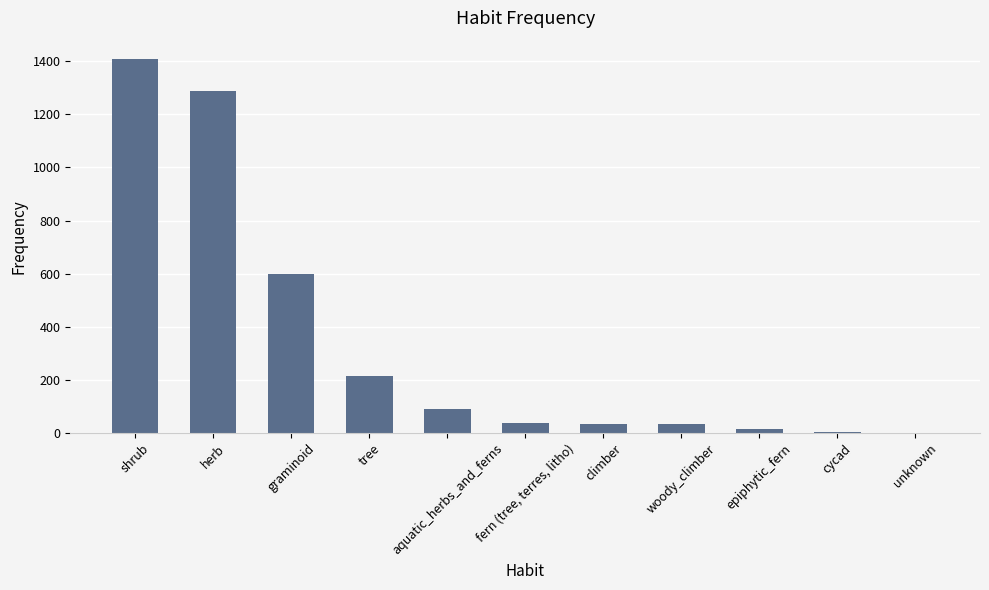

What is the sum of the values at shrub and fern (tree, terres, litho)?

1445